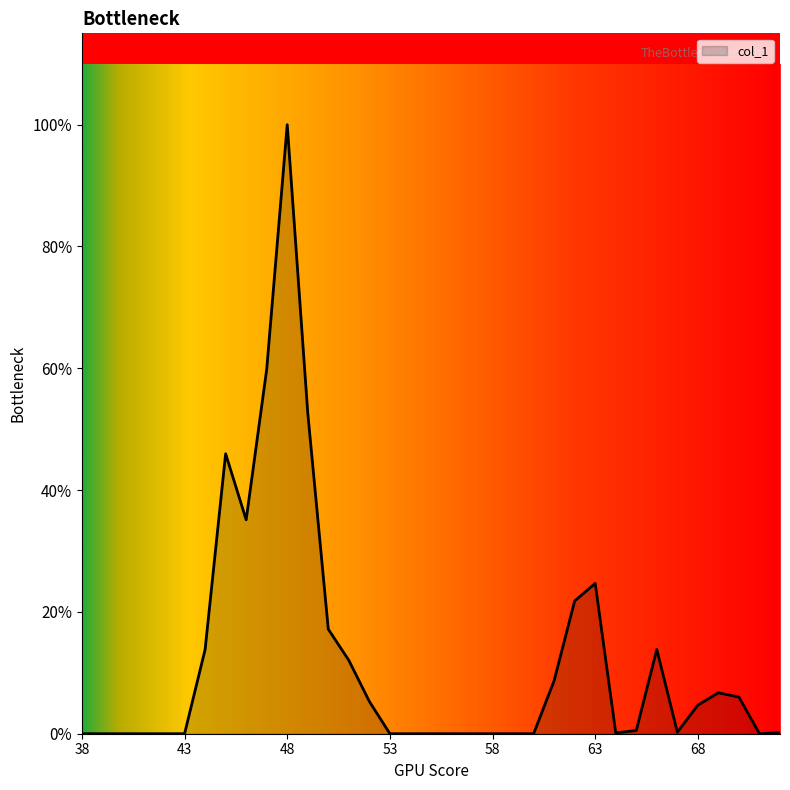

Rank the categories by value from lowest to highest.

38, 39, 40, 41, 42, 43, 53, 54, 55, 56, 57, 58, 59, 60, 71, 64, 72, 67, 65, 68, 52, 70, 69, 61, 51, 44, 66, 50, 62, 63, 46, 45, 49, 47, 48